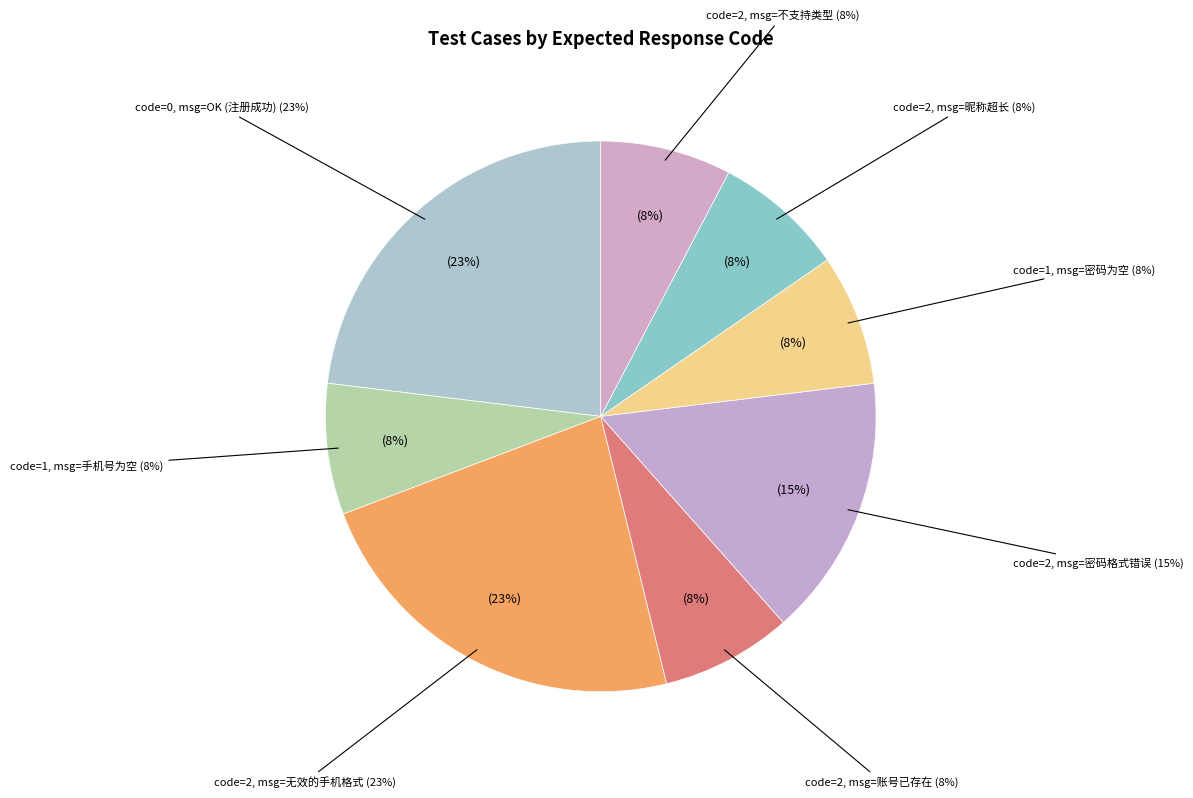

Does {"code":0,"msg":"OK"} represent more than half of the total?

No